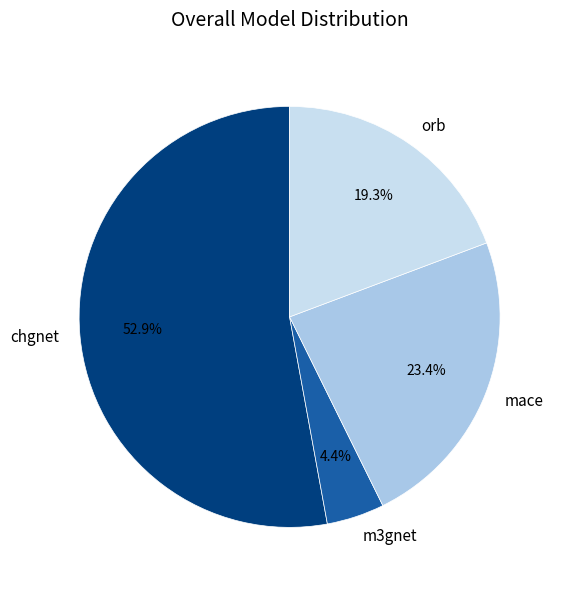

Which category has the biggest portion of the pie?

chgnet